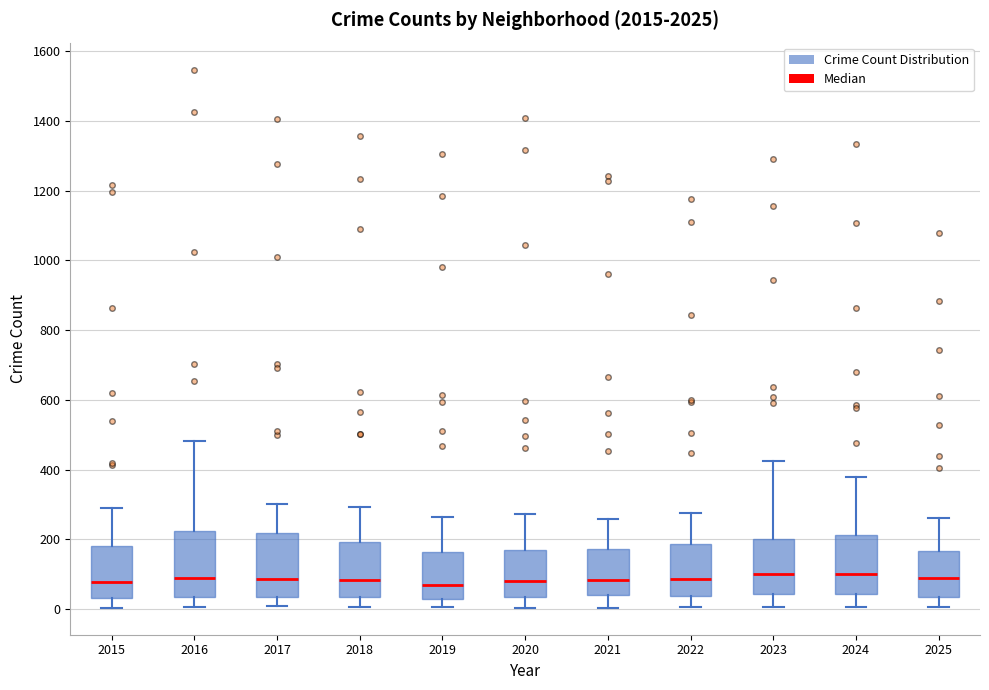

Where does the median line of the box at x = 2020 sit on the y-axis? The values are not printed on the chart, so give them approximately, as read against the axis.

80